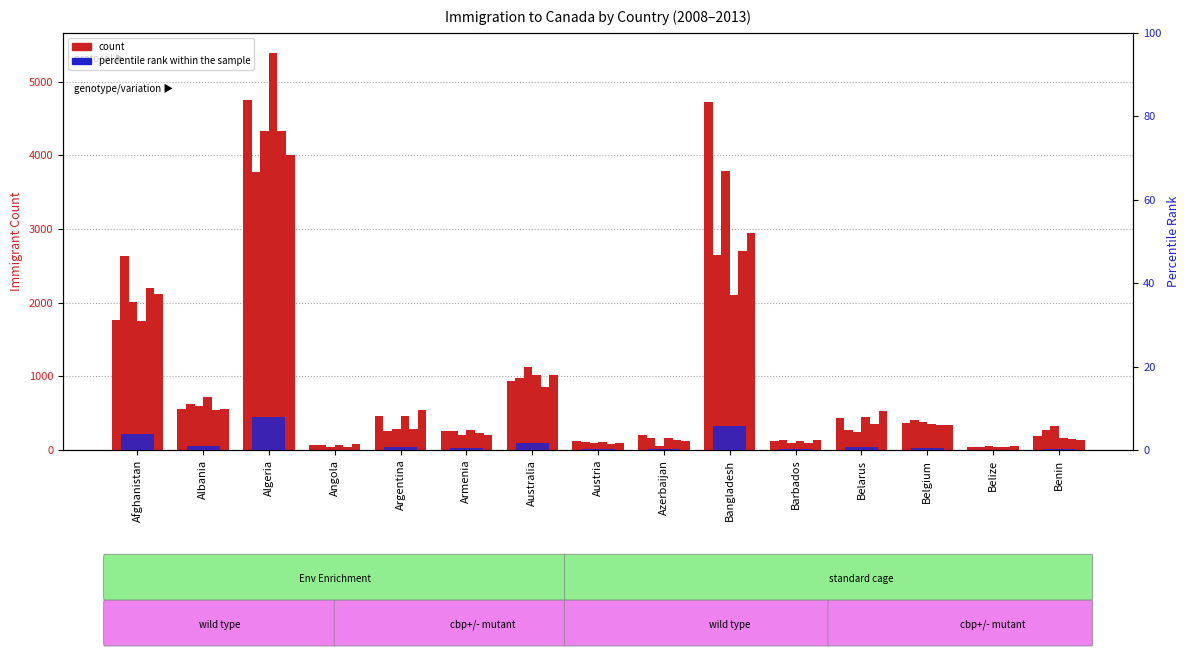

Reading right to left, extract all data points from this chart.

0.3	0.0	0.6	0.6	0.1	5.7	0.2	0.1	1.7	0.4	0.6	0.0	8.0	1.0	3.7